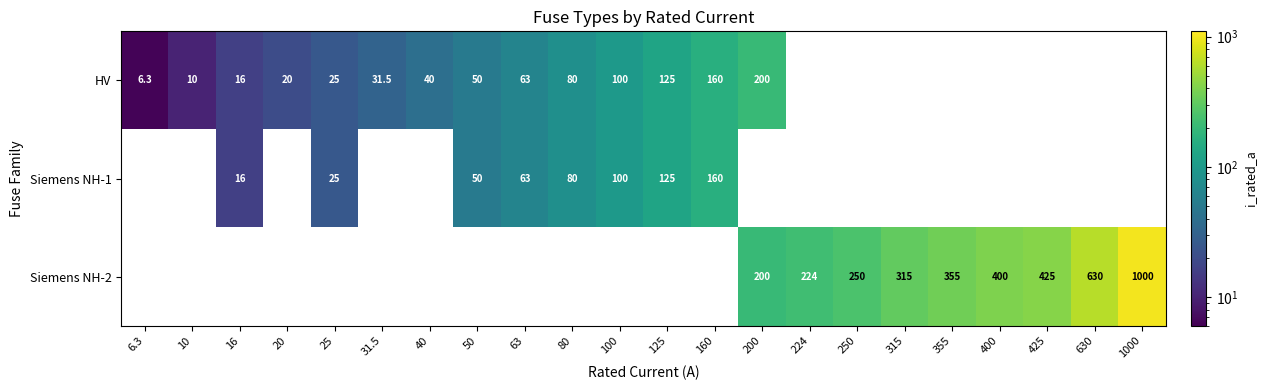

Is it true that Siemens NH-2 equals 355.0 at 355?

True